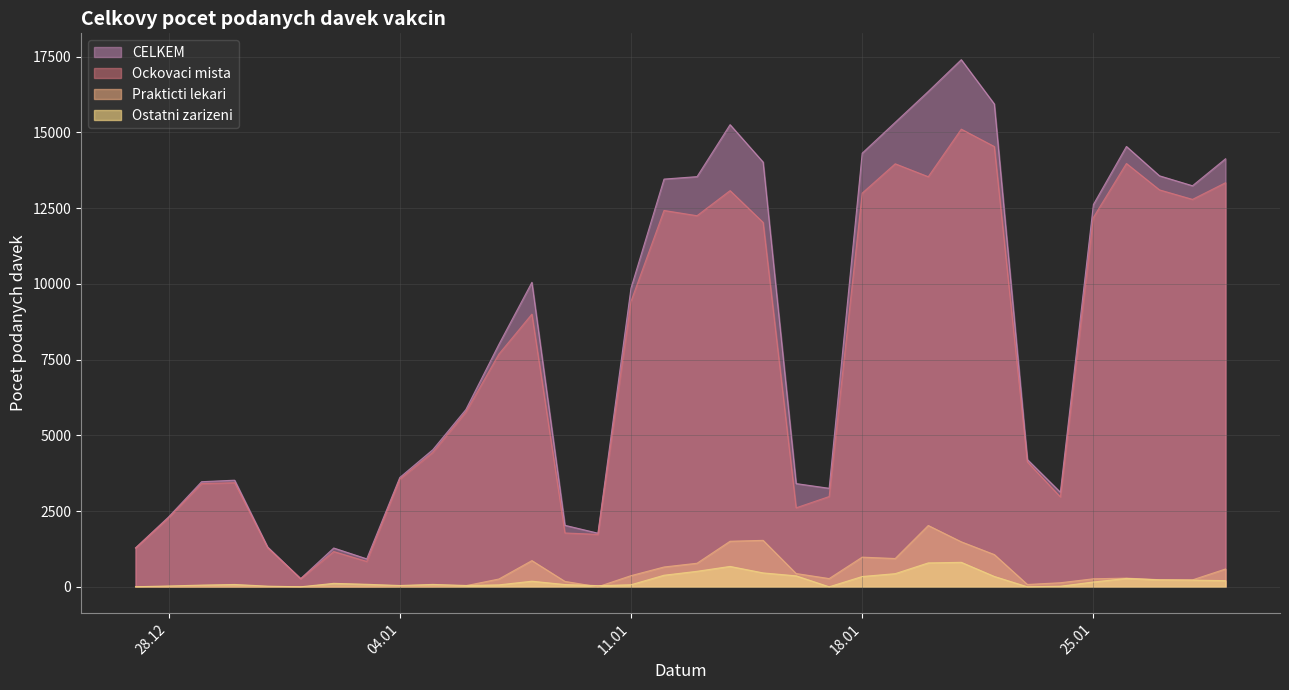

At which category does the chart reach its peak across all series?

21.01.2021